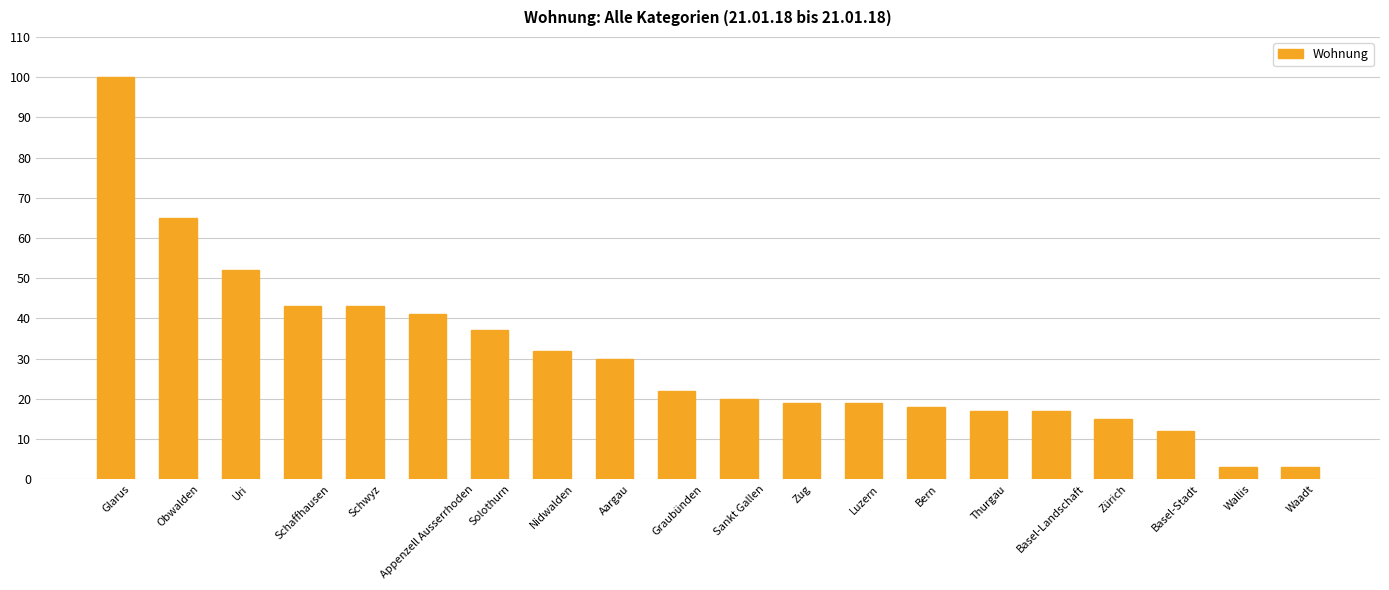

What is the difference between the second highest and minimum values?

62